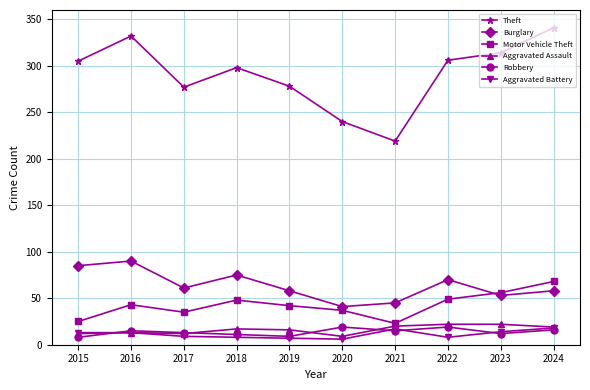

At which label does Burglary first exceed 61?

2015